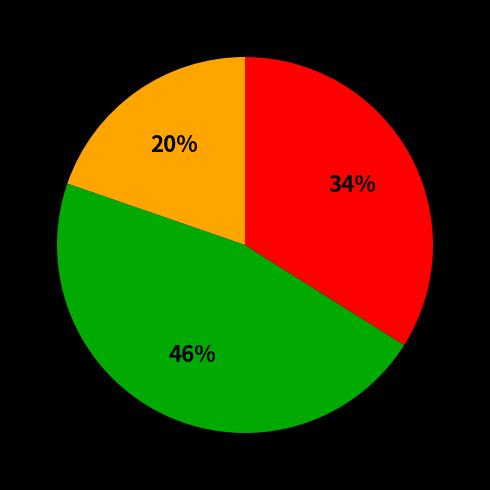

Is there any slice that represents more than half of the pie?

No